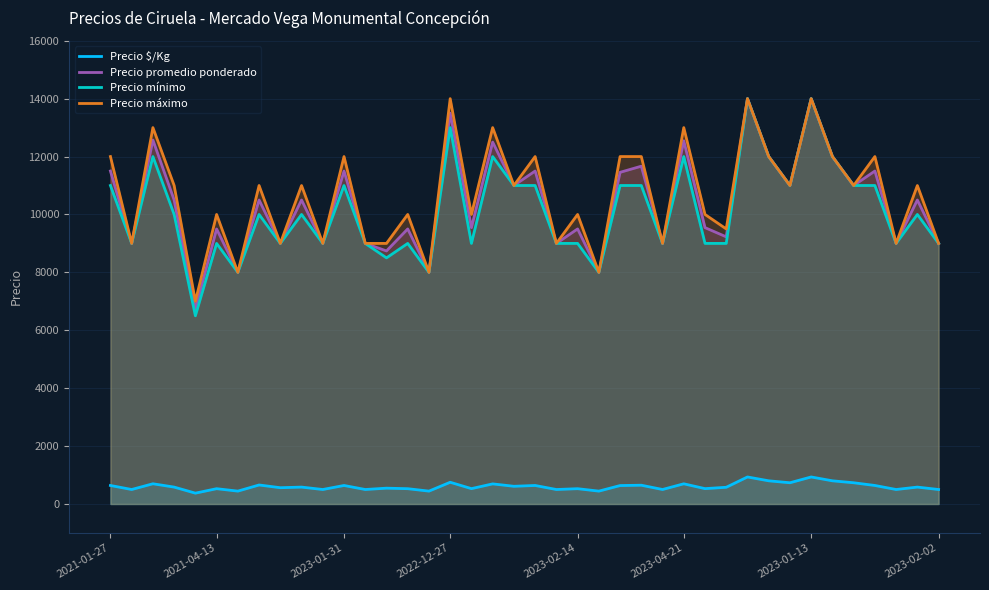

What is the total value across all series at 2023-02-14?

29028